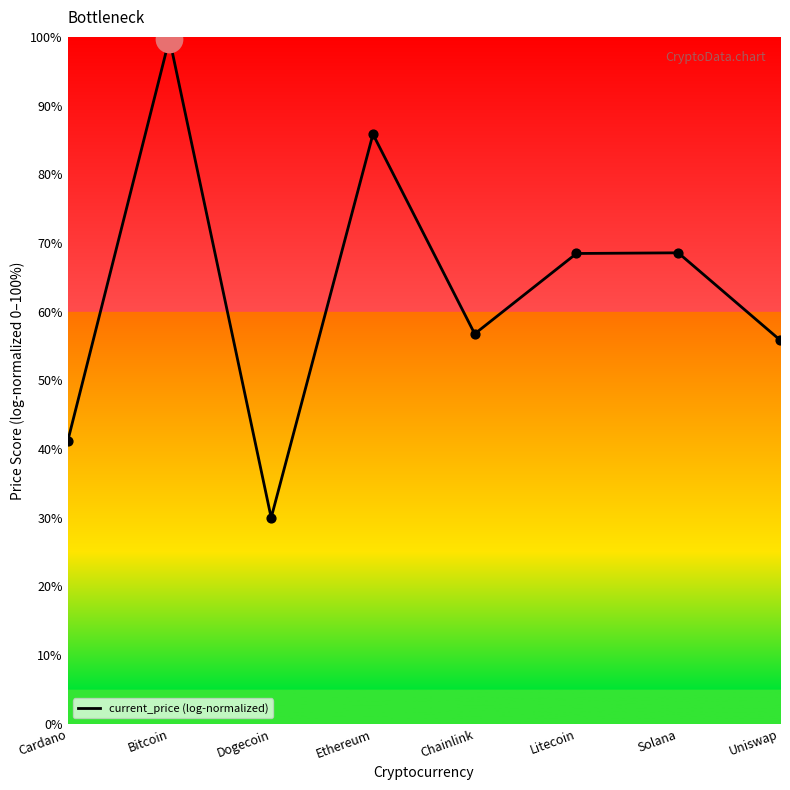

Approximately how many times larger is the value at Uniswap compared to Chainlink?

1.0